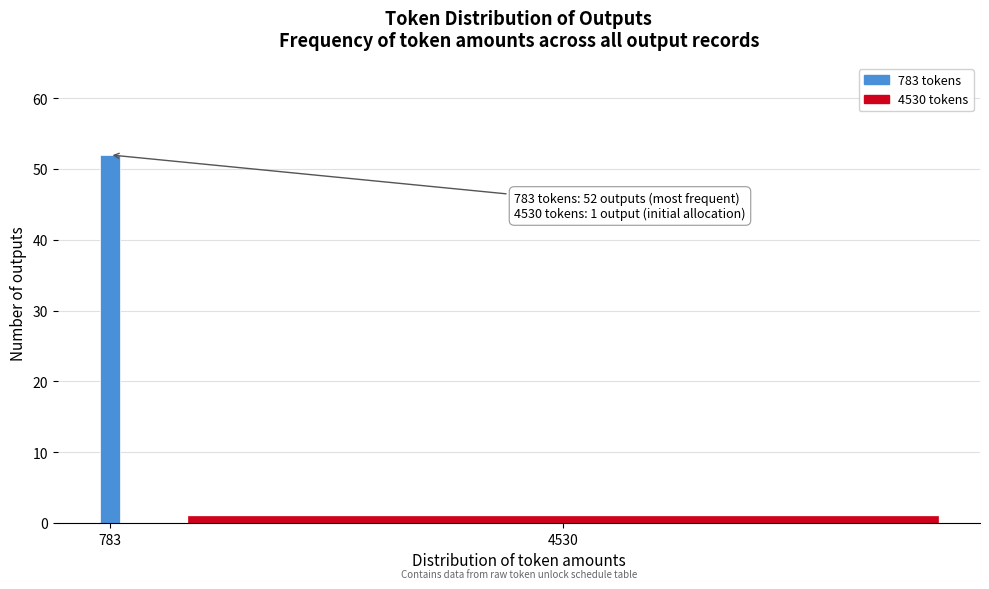

Reading left to right, list all the values displayed in this chart.

783=52	4530=1